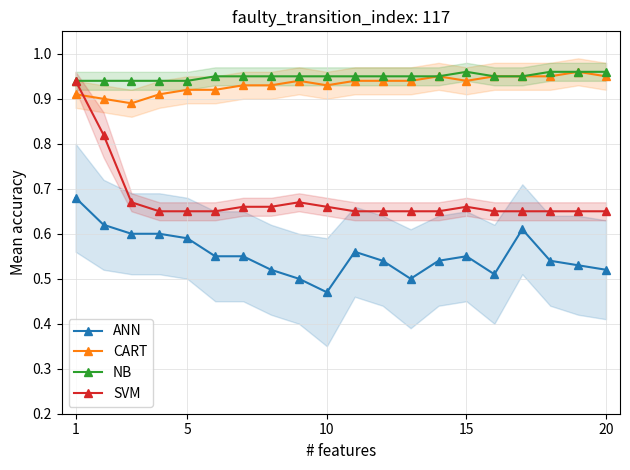

Which category has the highest value across all series?

18